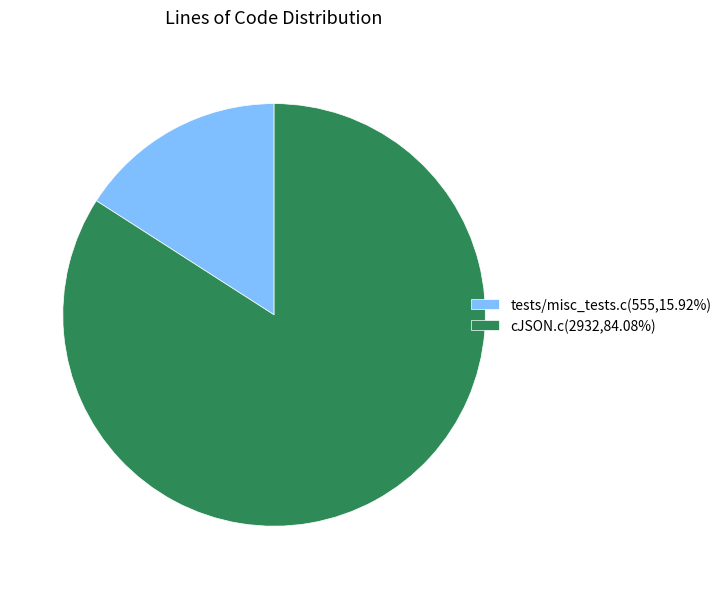

Is the sum of tests/misc_tests.c and cJSON.c greater than half?

Yes